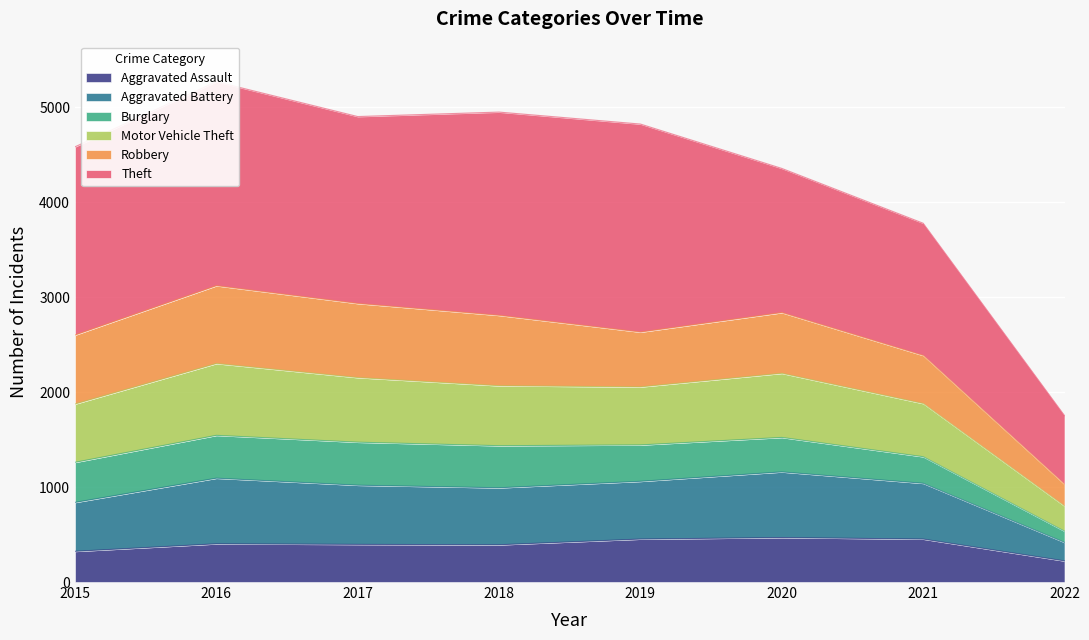

At which category does the chart reach its minimum across all series?

2022